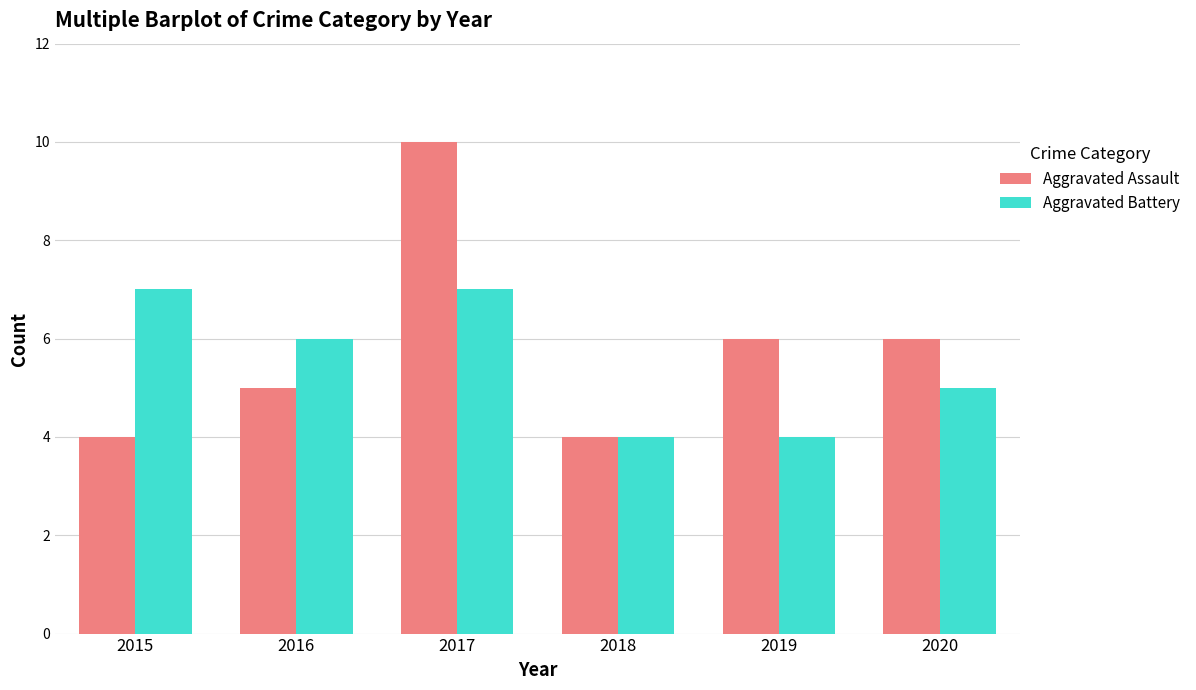

What is the maximum value for Aggravated Battery?

7